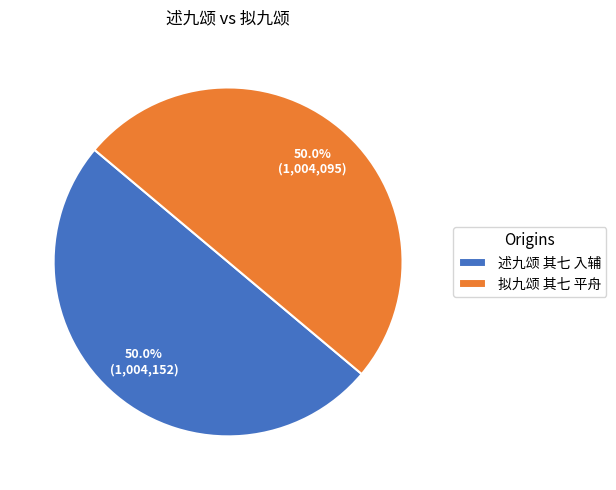

Approximately how many times larger is the value at 述九颂 其七 入辅 compared to 拟九颂 其七 平舟?

1.0